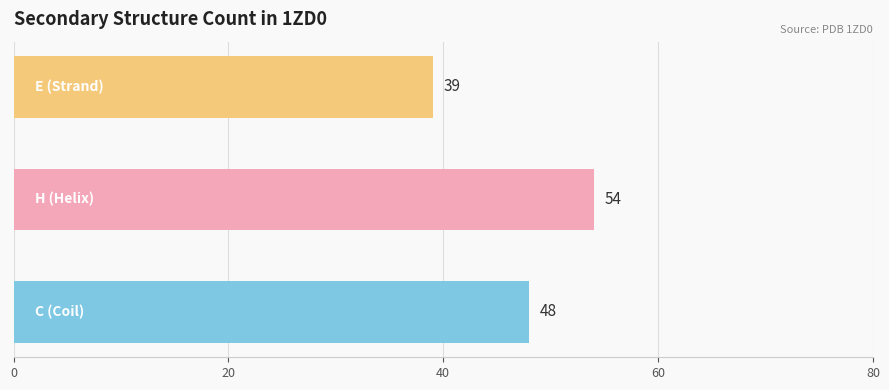

How many values are between 39 and 54?

3